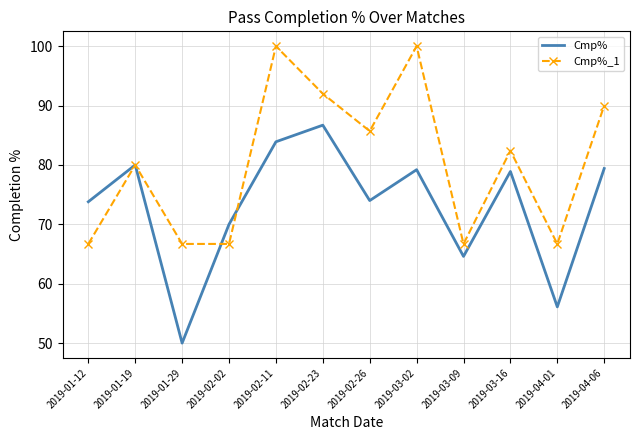

At which category does Cmp% reach its first local peak?

2019-01-19